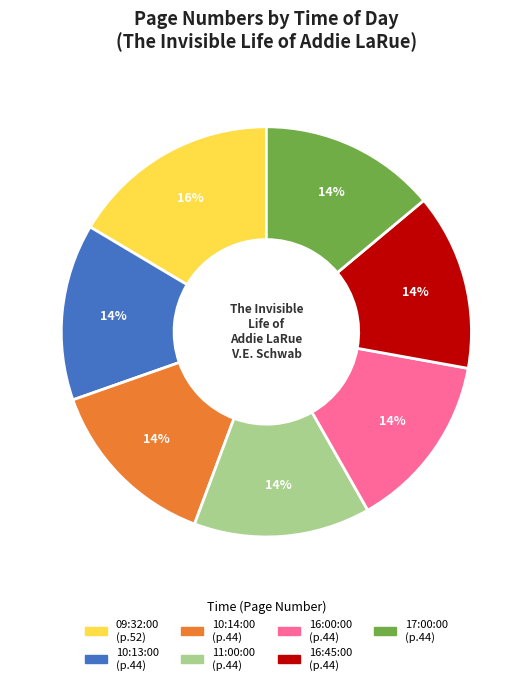

Does any single category account for the majority?

No